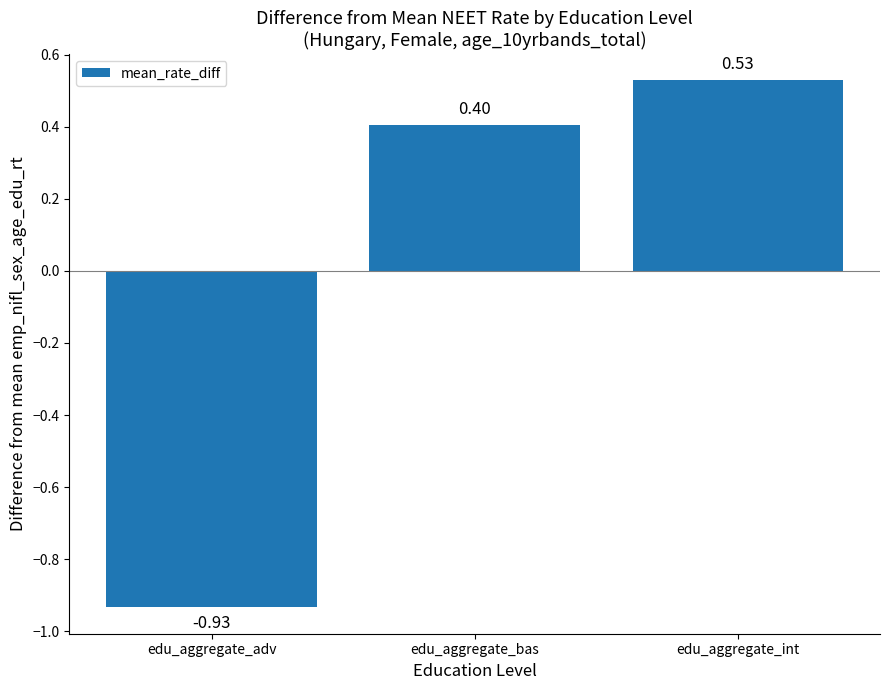

Which label corresponds to the smallest value in the chart?

edu_aggregate_adv